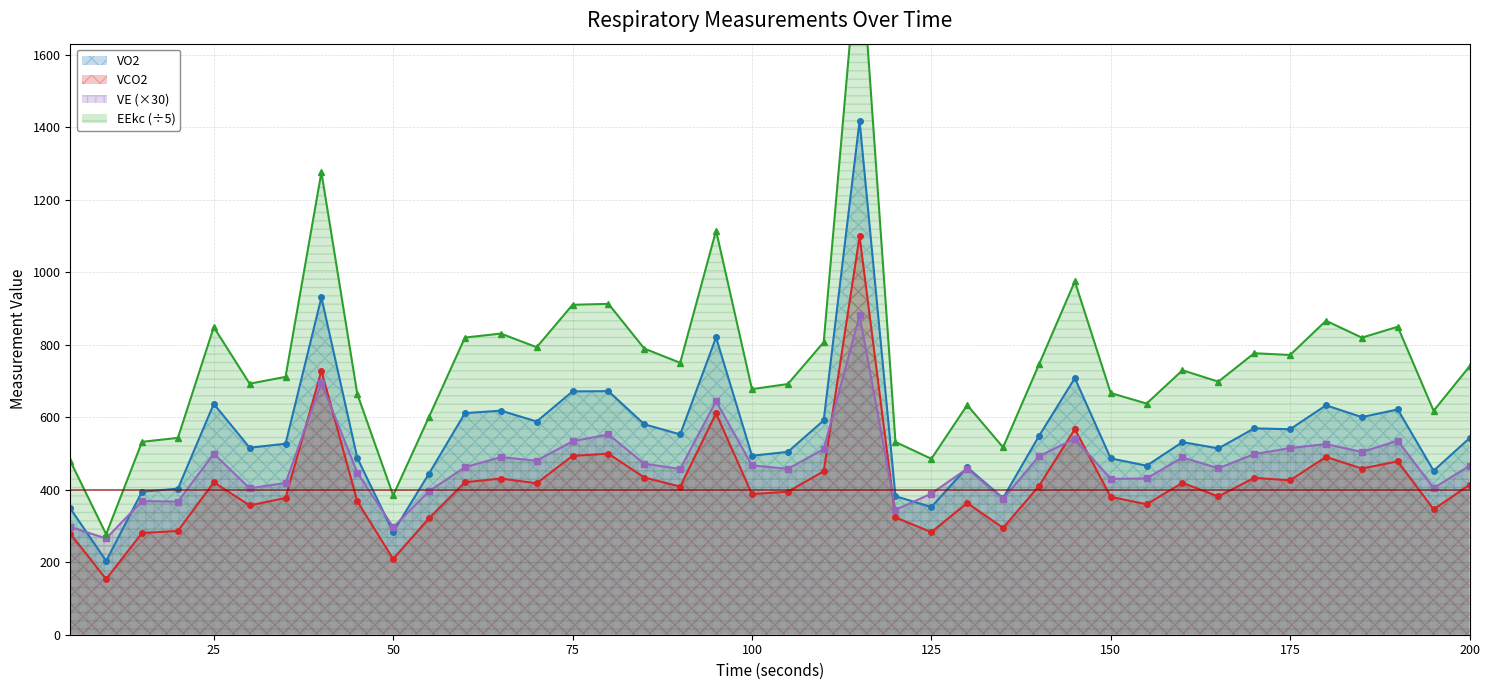

What are all the series names shown in the legend?

VO2, VCO2, VE, EEkc